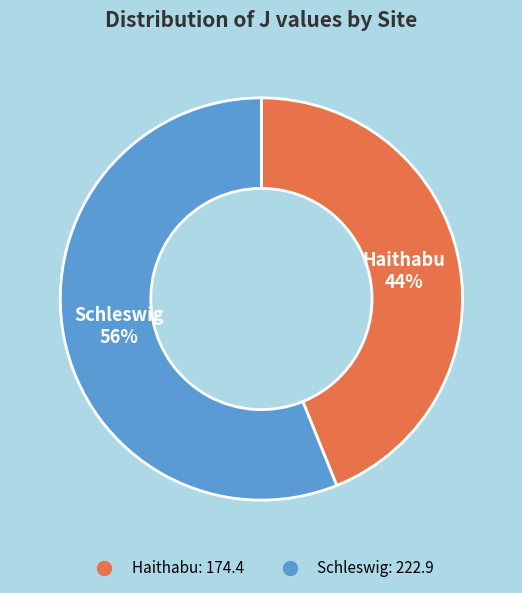

Is there a majority slice in this chart?

Yes